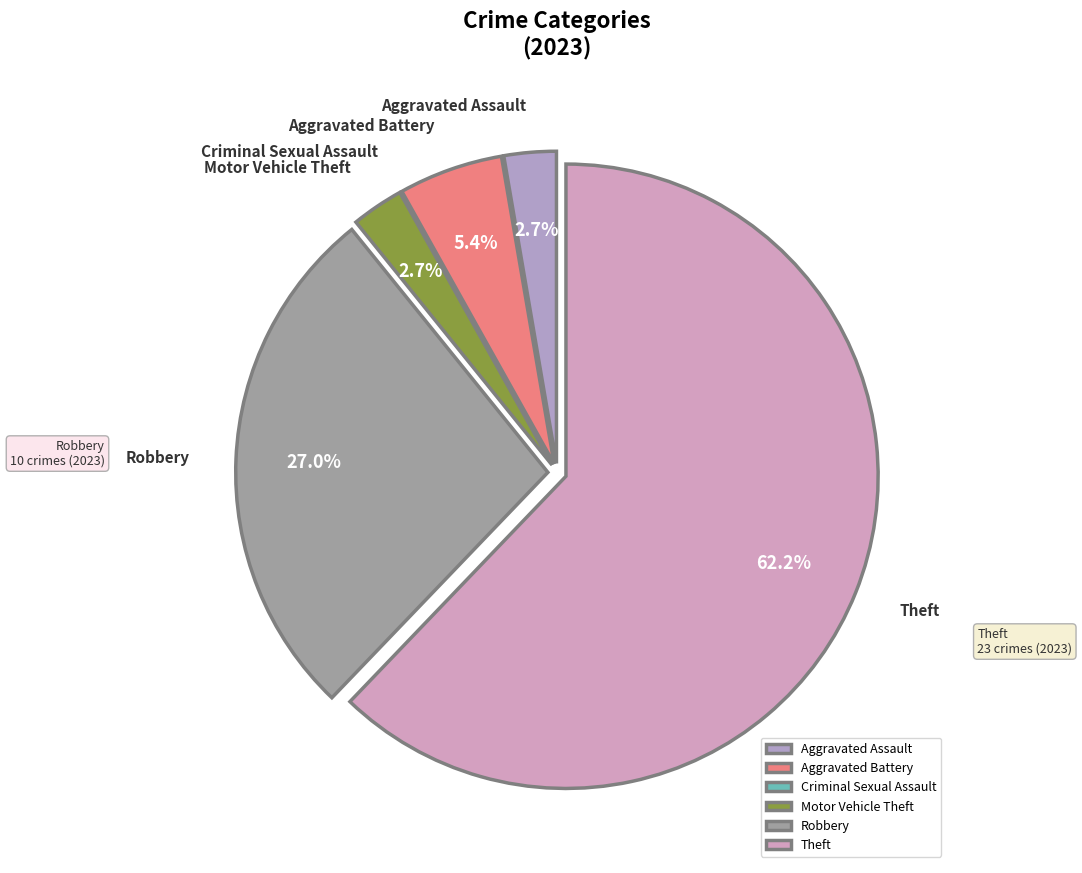

Which category has the biggest portion of the pie?

Theft